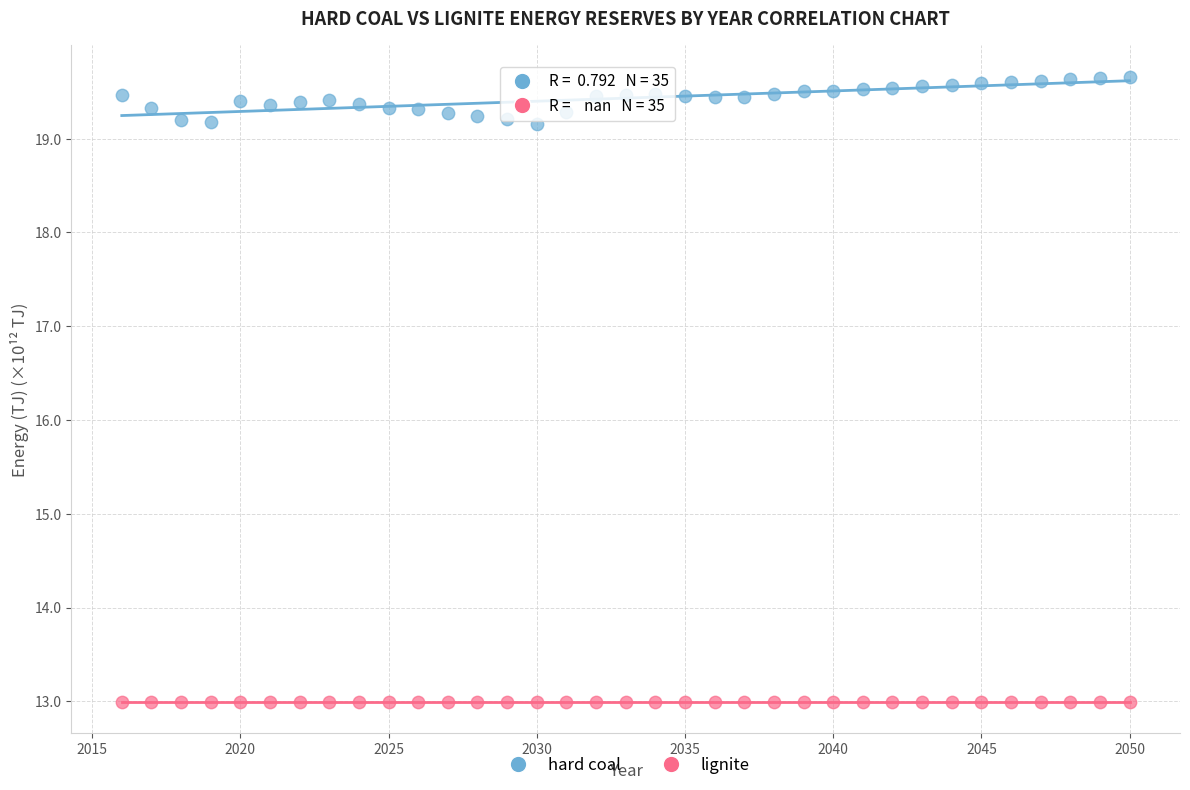

Which series reaches the minimum Y coordinate?

lignite